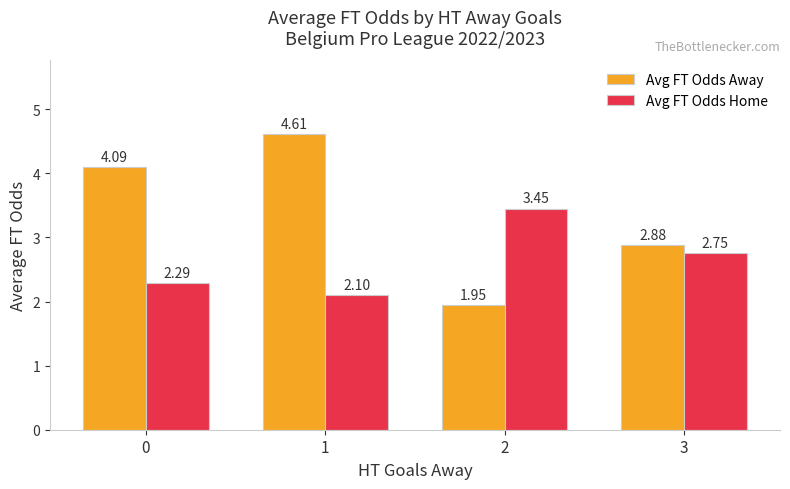

What is the sum of the Avg FT Odds Home values at 1 and 3?

4.8